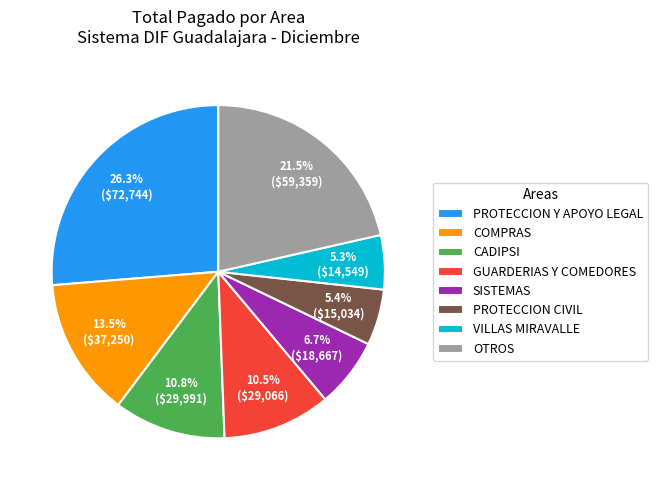

Count the number of slices in the pie.

8